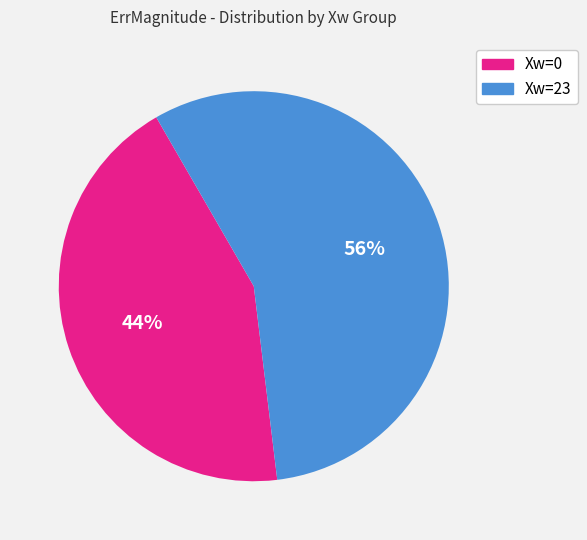

Is there any slice that represents more than half of the pie?

Yes